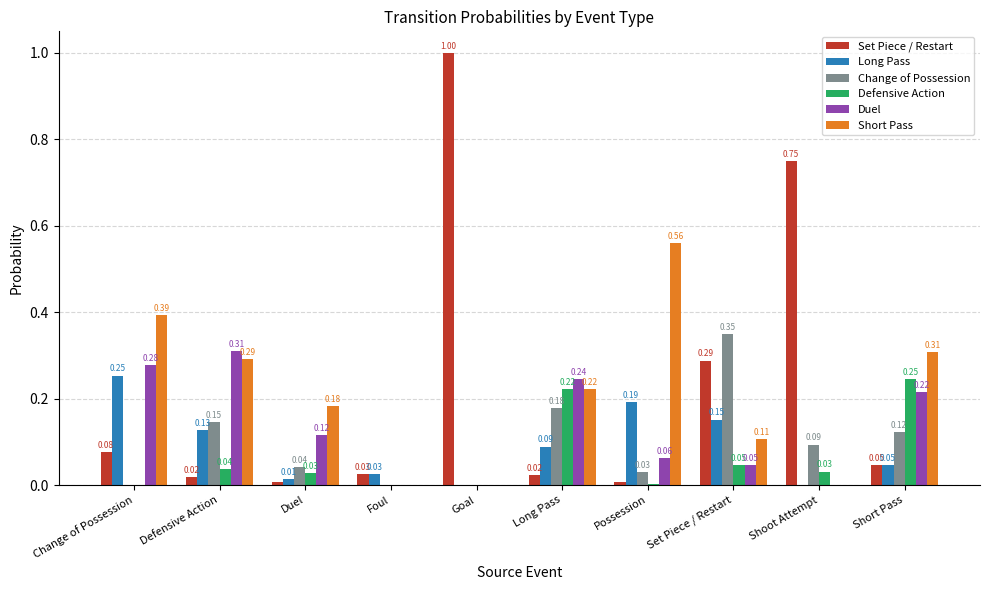

What is the sum of all Change of Possession values?

1.0